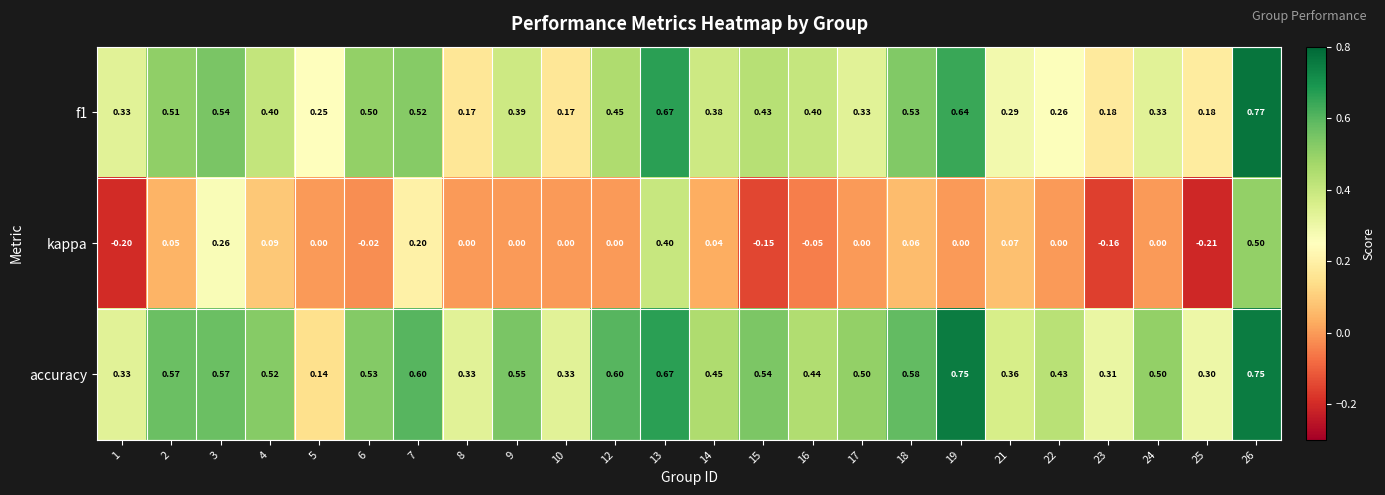

At which category is the sum across all series the highest?

26